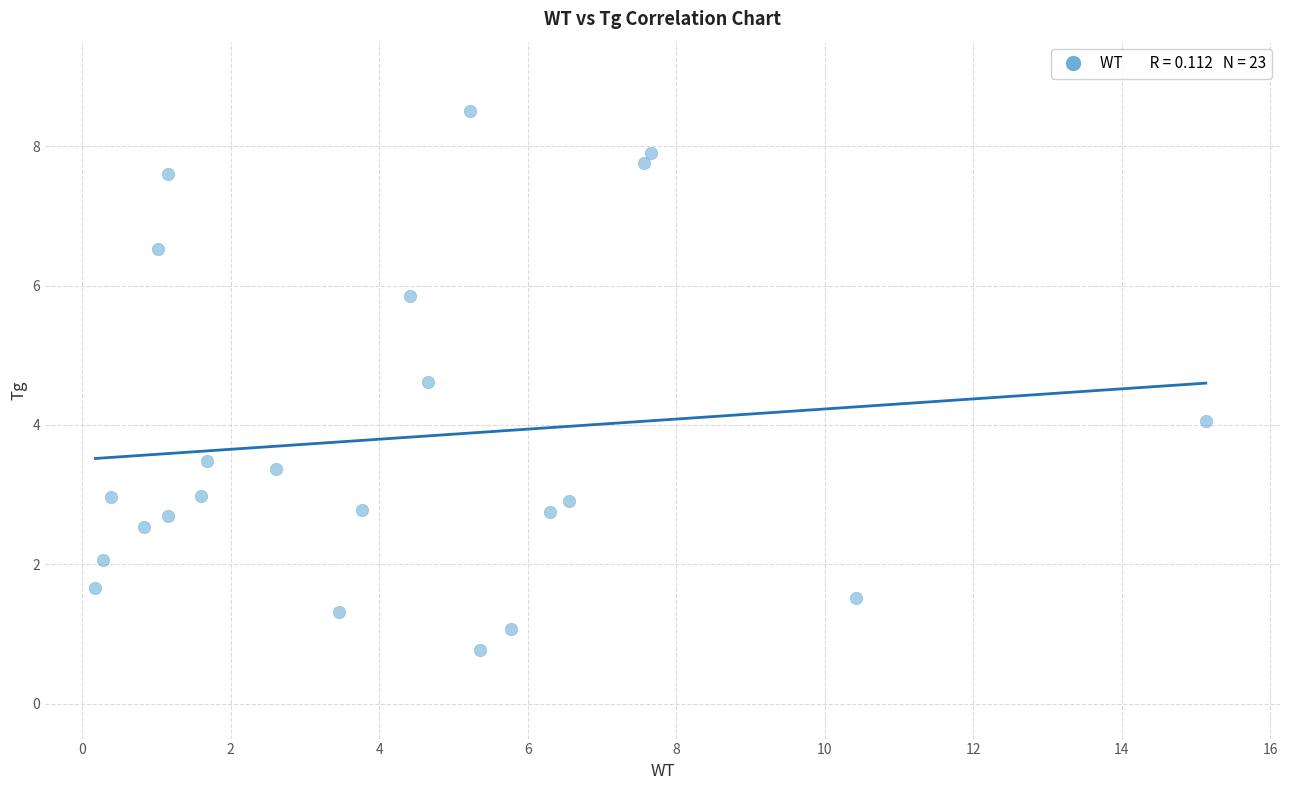

What is the range of Y values (max minus min)?

7.7